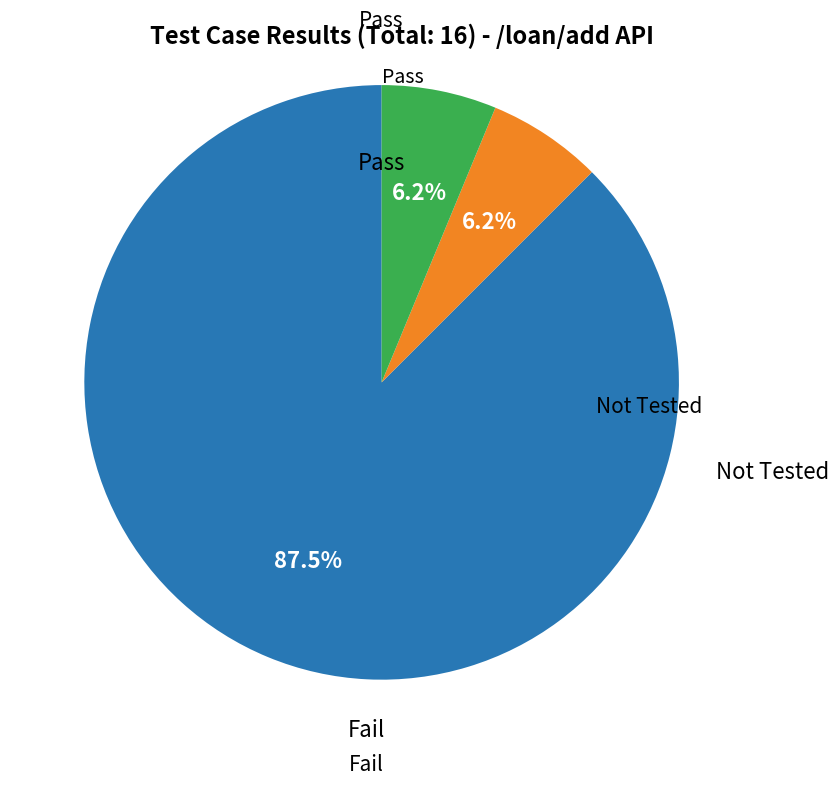

Is there a majority slice in this chart?

Yes